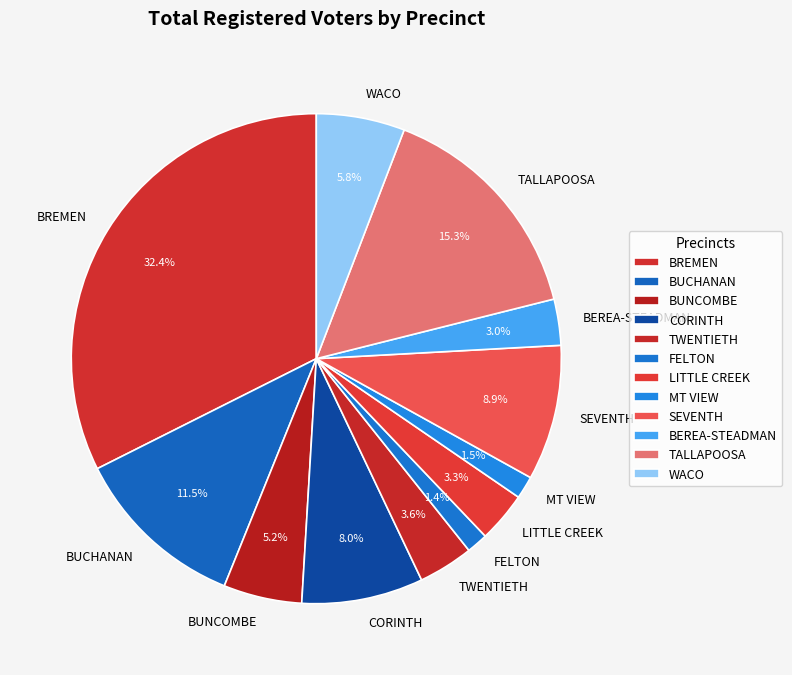

How many slices are in this pie chart?

12